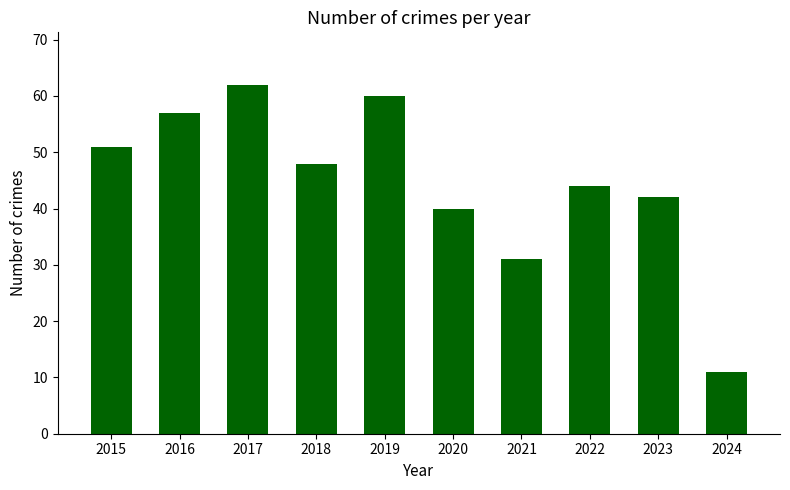

Does the chart contain stacked bars?

No